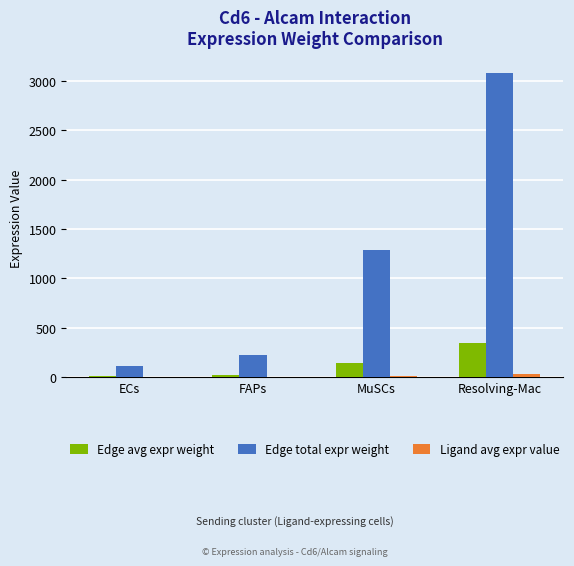

Which series changed the most between ECs and MuSCs?

Edge total expr weight